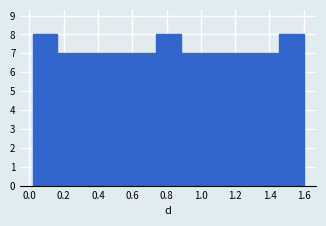

Reading left to right, list every bar in this chart as the range it spans on the x-axis followed by its height. Neither the bar edges nor the heights are printed on the chart, so give them approximately, as read against the axes.

0.02 to 0.16: 8
0.16 to 0.30: 7
0.30 to 0.46: 7
0.46 to 0.60: 7
0.60 to 0.74: 7
0.74 to 0.88: 8
0.88 to 1.02: 7
1.02 to 1.16: 7
1.16 to 1.32: 7
1.32 to 1.46: 7
1.46 to 1.60: 8